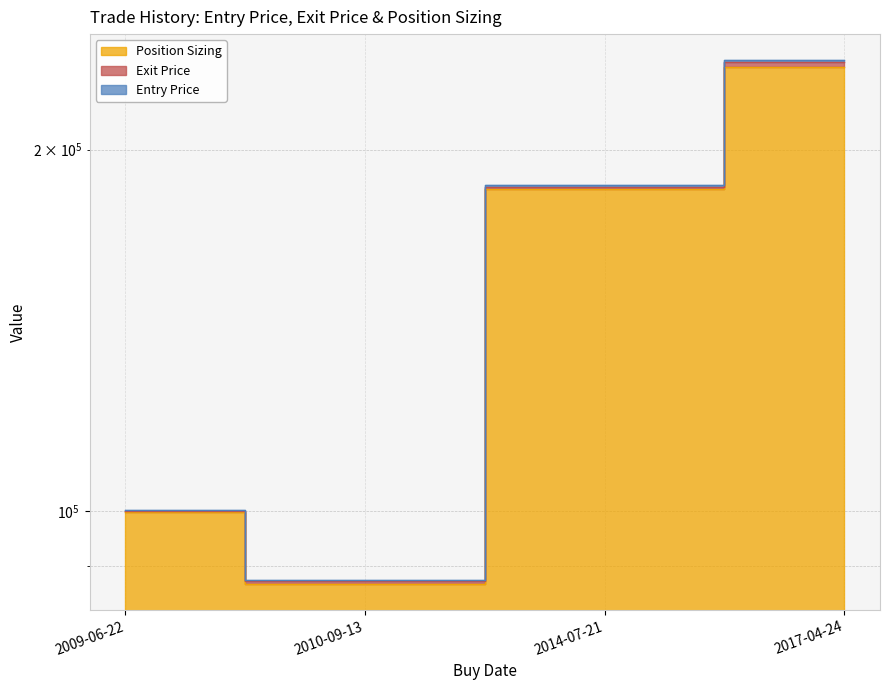

What is the maximum value for Entry Price?

237276.8